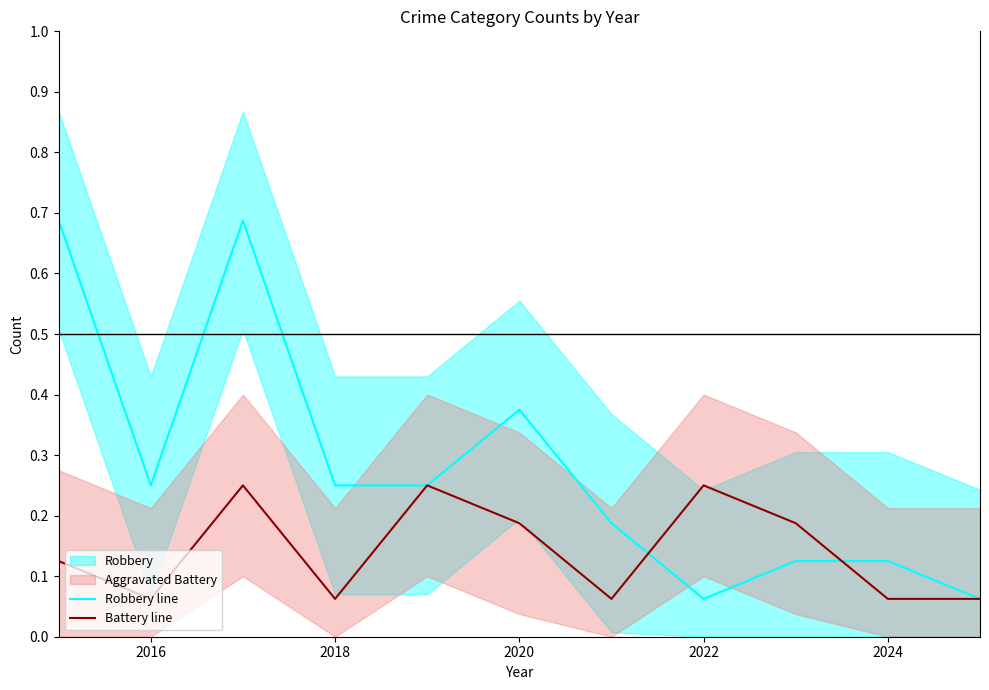

Which series has the largest total across all categories?

Robbery line